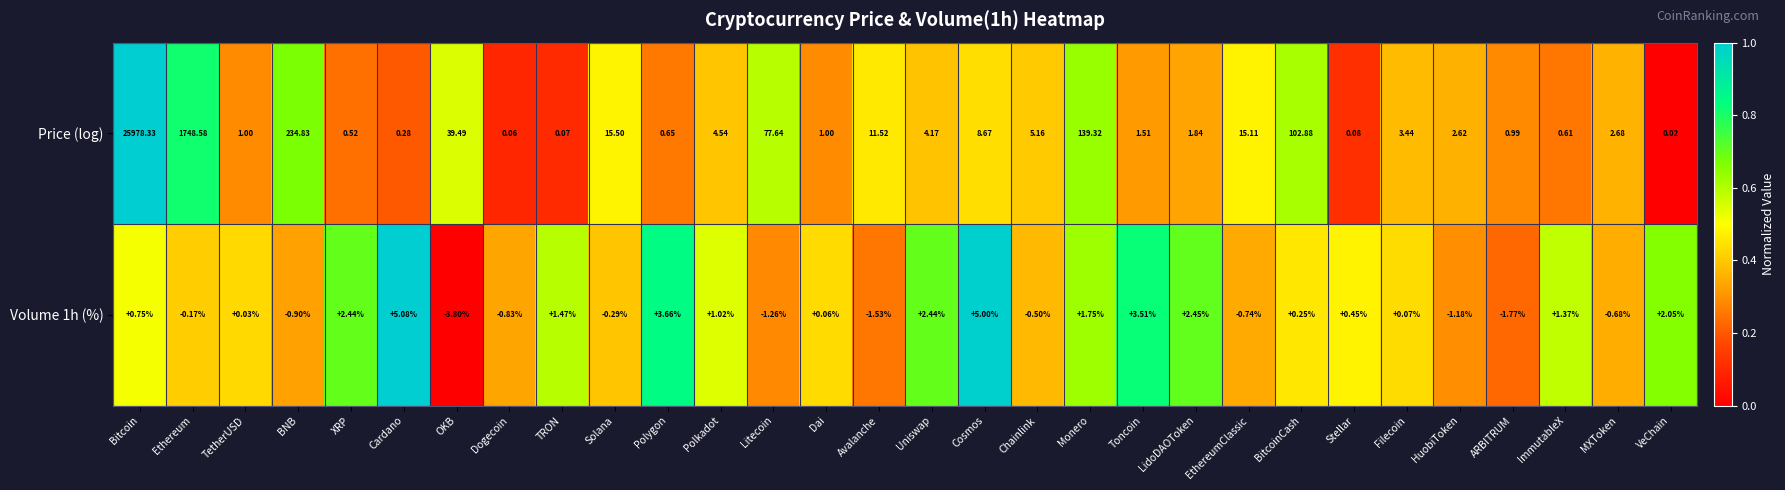

At which category is the sum across all series the highest?

Bitcoin